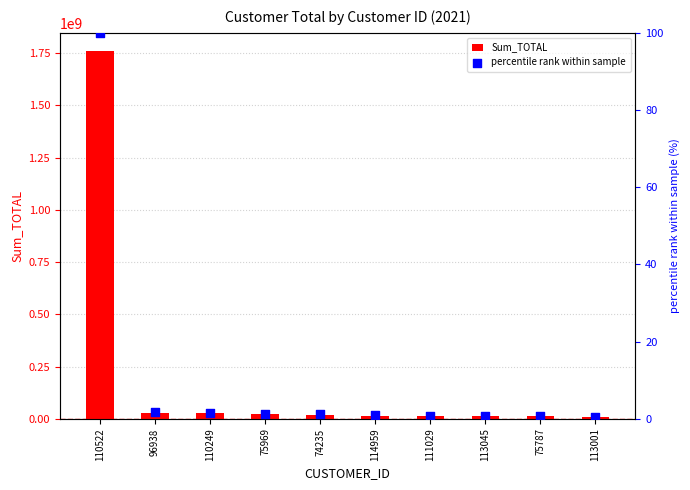

What are all the series names shown in the legend?

Sum_TOTAL, percentile rank within sample